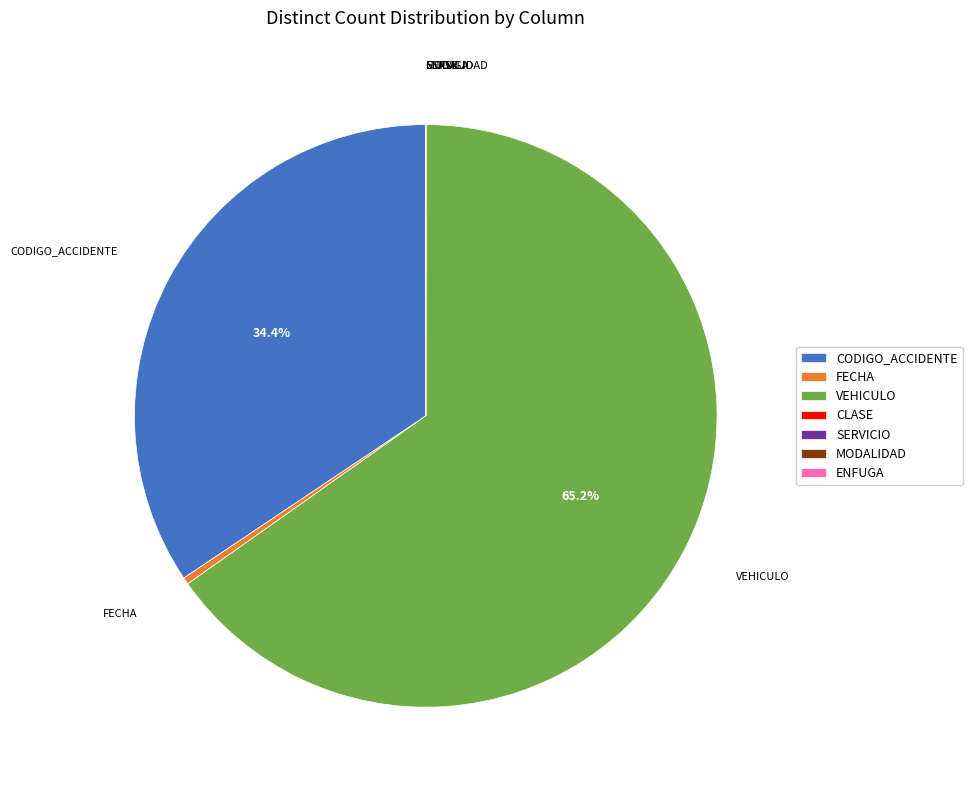

What percentage is NOT represented by CODIGO_ACCIDENTE?

65.6%